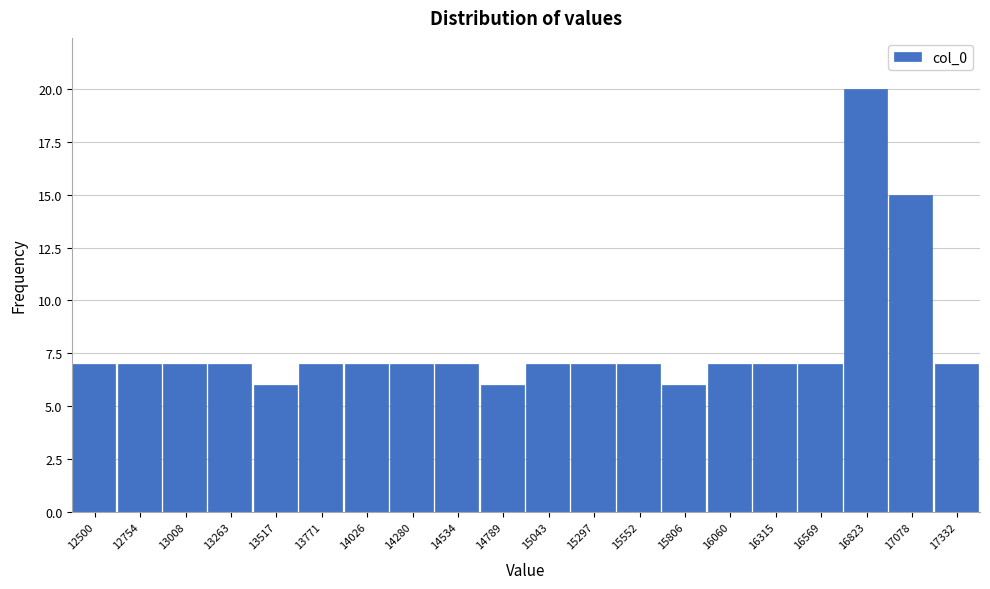

Reading left to right, transcribe all the data shown in this chart.

12500=7	12754=7	13008=7	13263=7	13517=6	13771=7	14026=7	14280=7	14534=7	14789=6	15043=7	15297=7	15552=7	15806=6	16060=7	16315=7	16569=7	16823=20	17078=15	17332=7